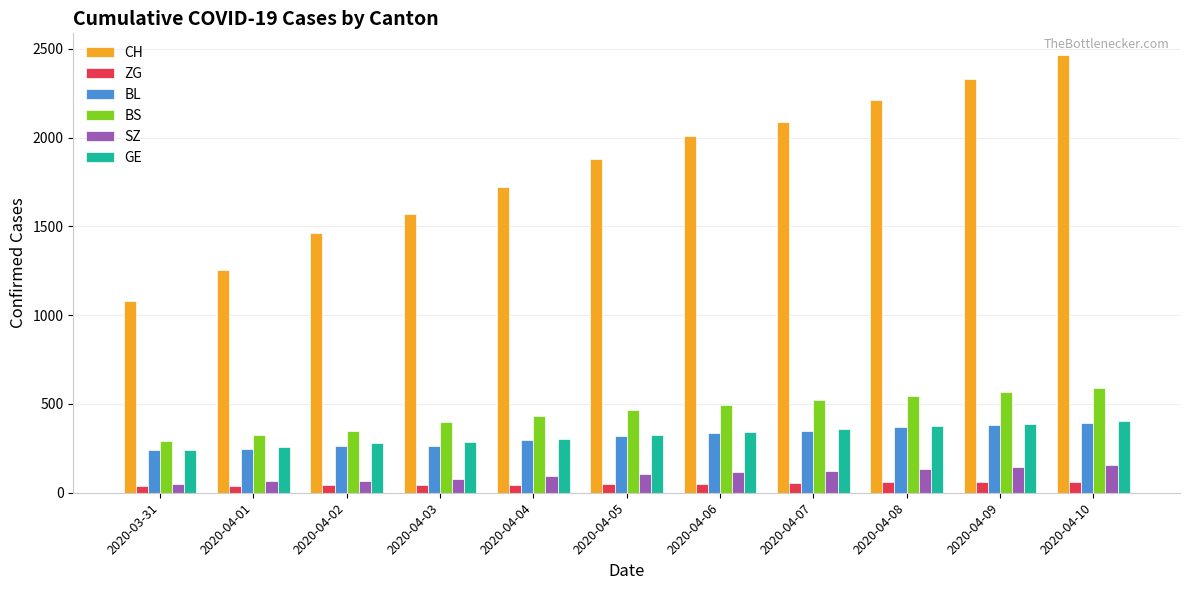

The value of SZ at 2020-04-06 is 115. True or false?

True